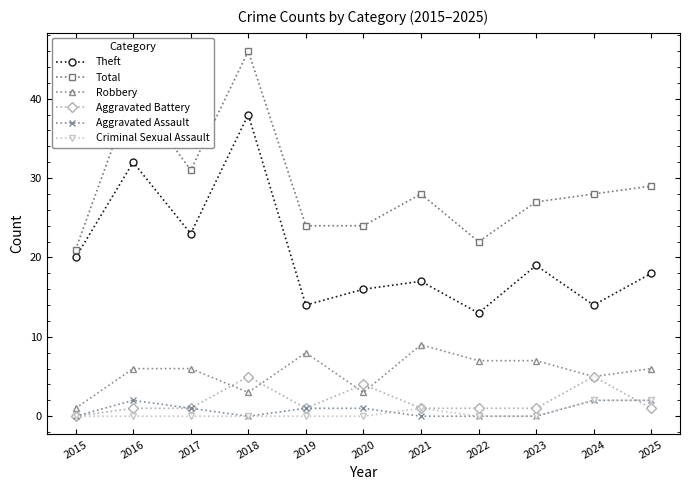

At which category is the sum across all series the highest?

2018